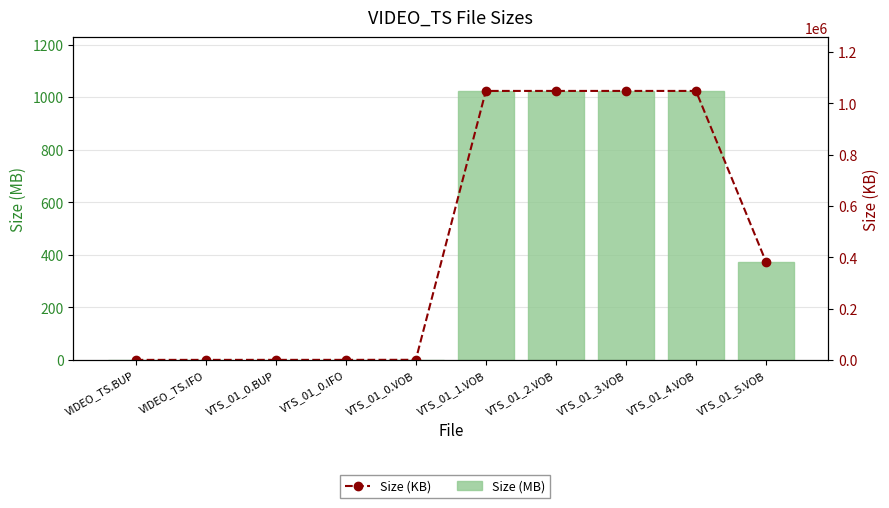

What is the maximum value for Size (KB)?

1048576.0